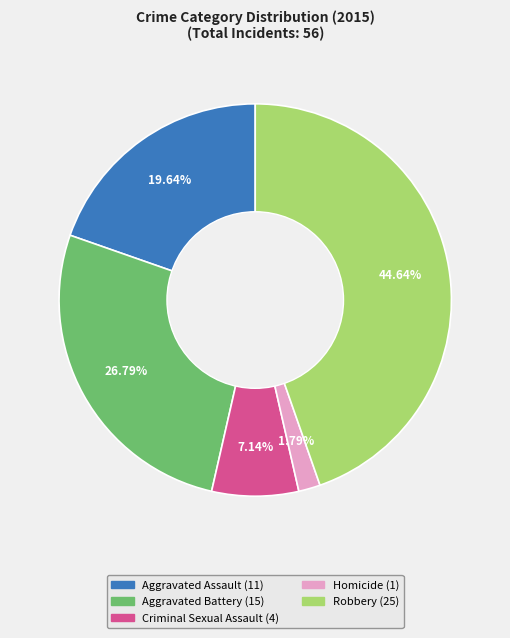

Between Homicide and Criminal Sexual Assault, which is larger?

Criminal Sexual Assault